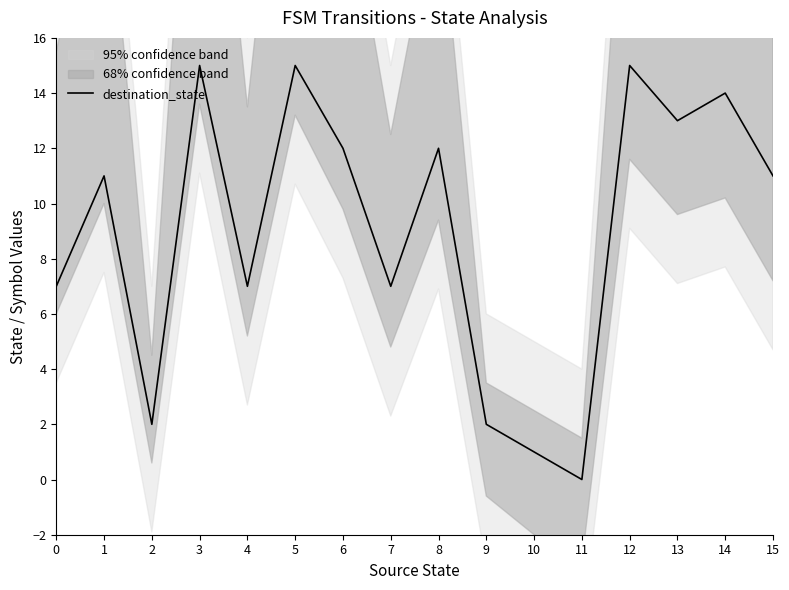

At which category does the data reach its first local peak?

1